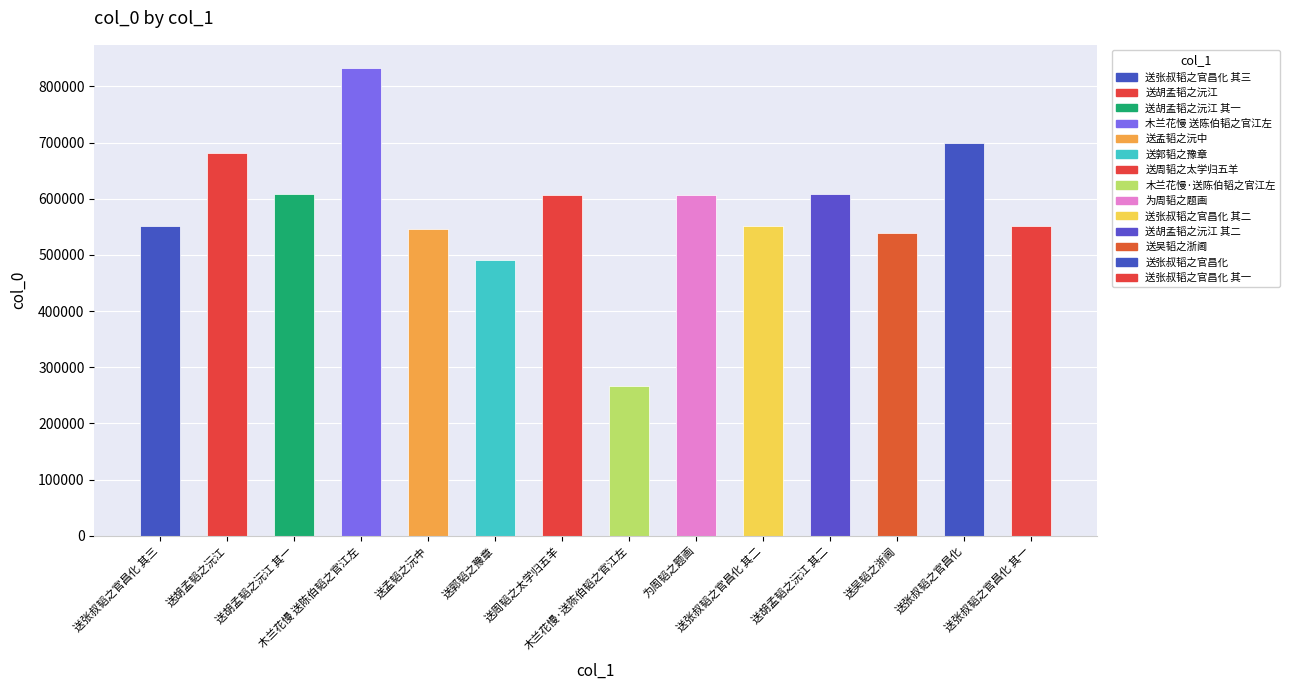

Read the value at 送孟韬之沅中.

545396